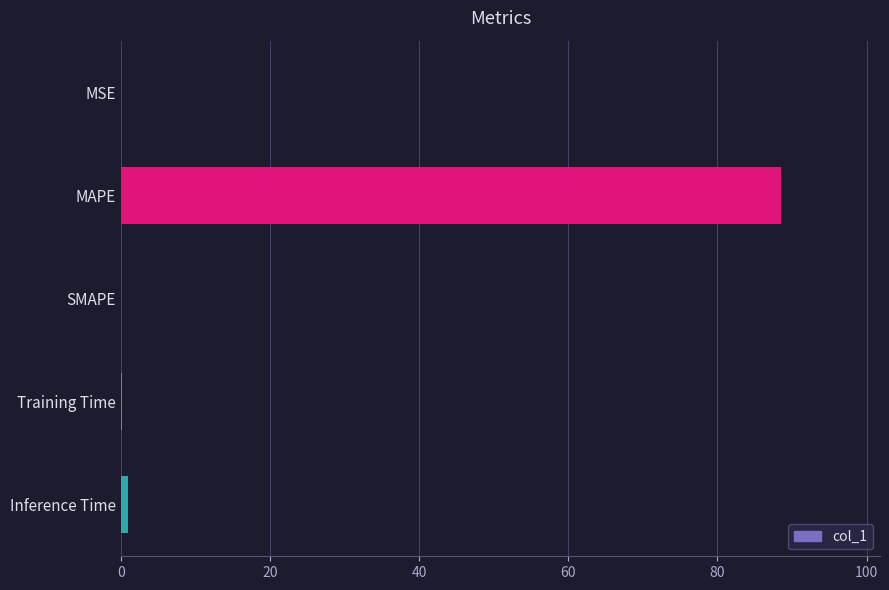

What is the sum of all values?

89.6